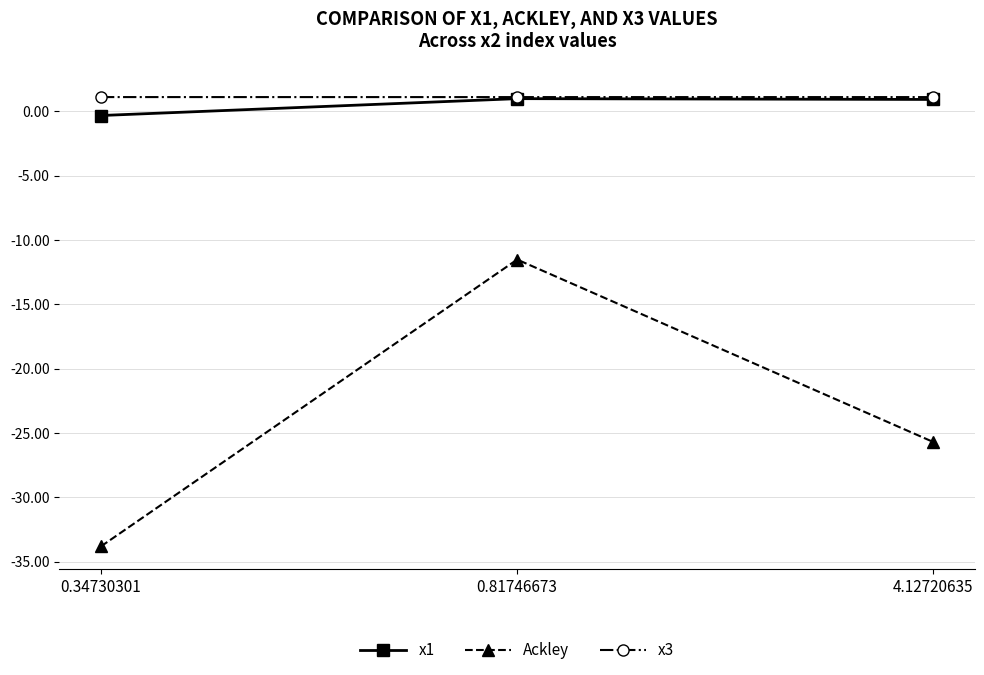

What is the difference between the highest and lowest values at 0.81746673?

12.6